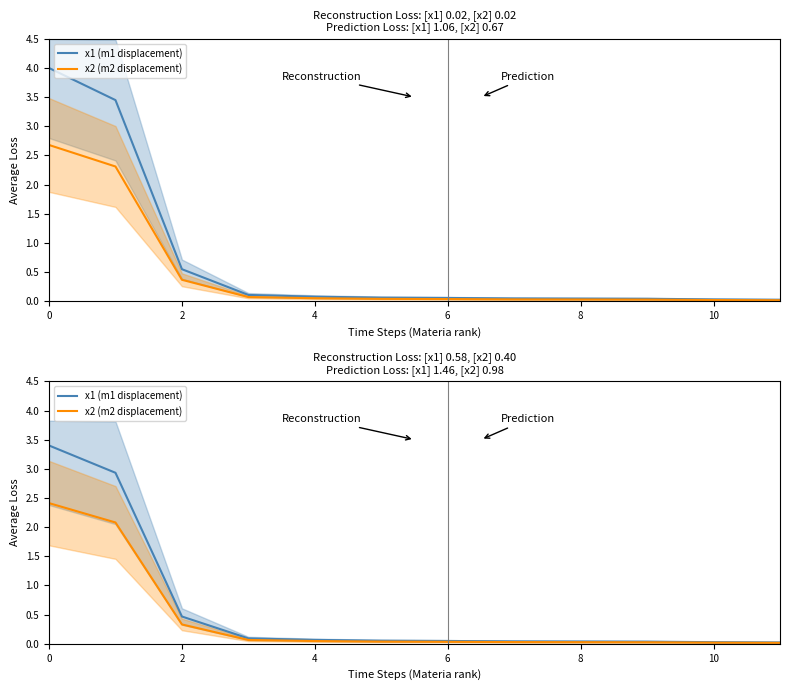

What is the value of the x2 (m2 displacement) point at the 1st from the left?

2.4